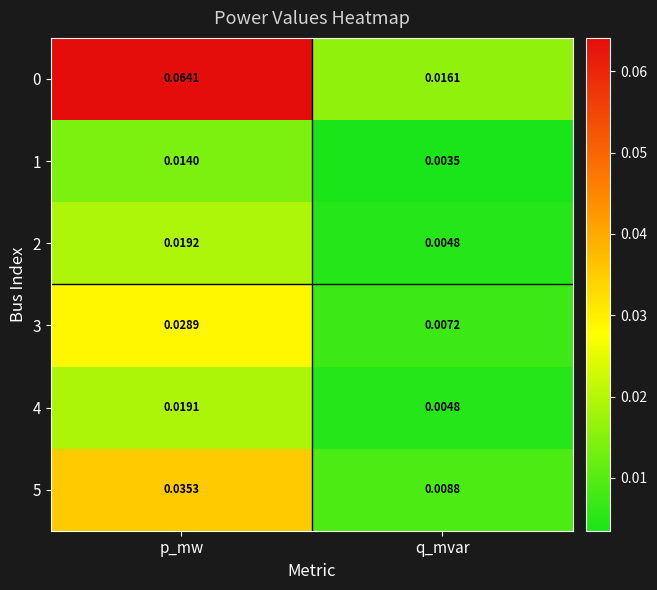

Is the value of 2 at p_mw greater than the value of 0 at p_mw?

No